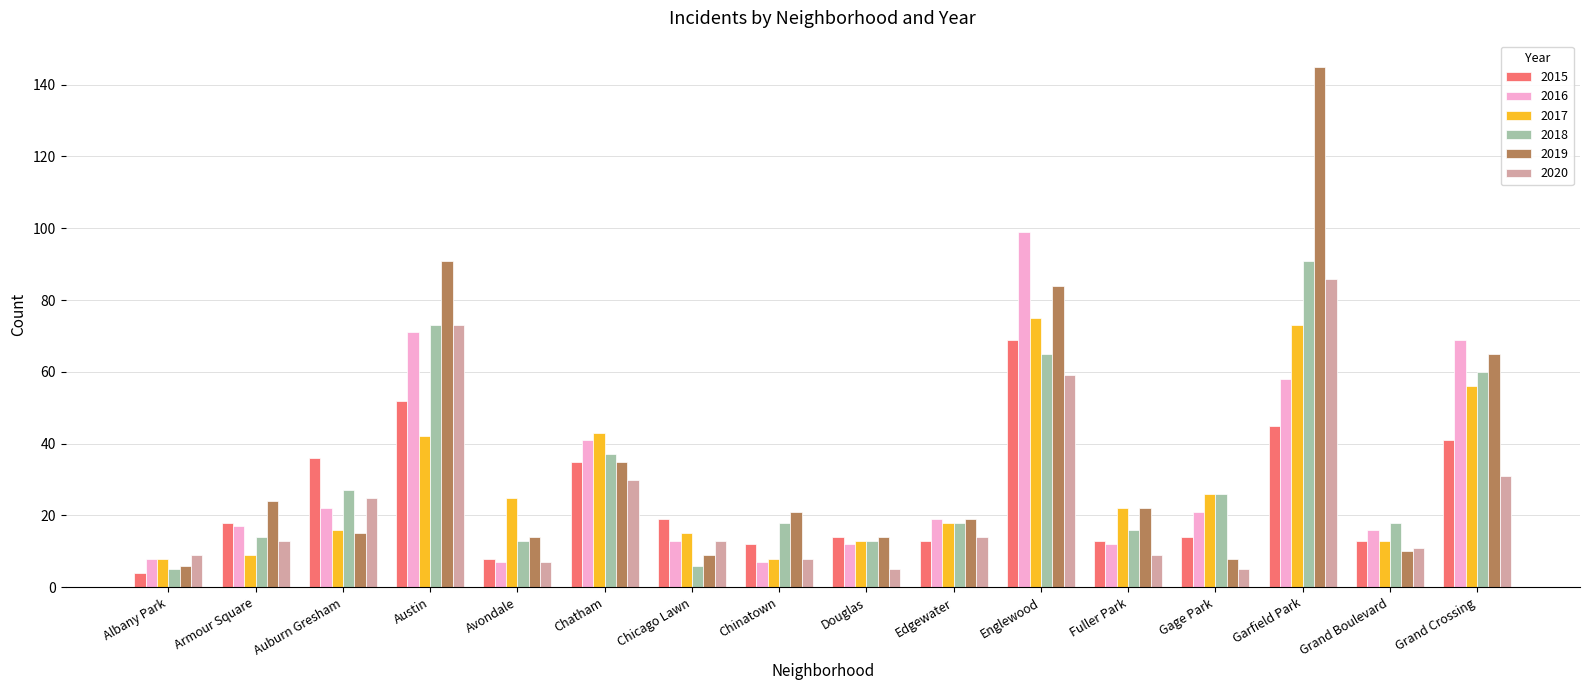

What is the approximate value of 2017 at Austin, to the nearest 10?

40